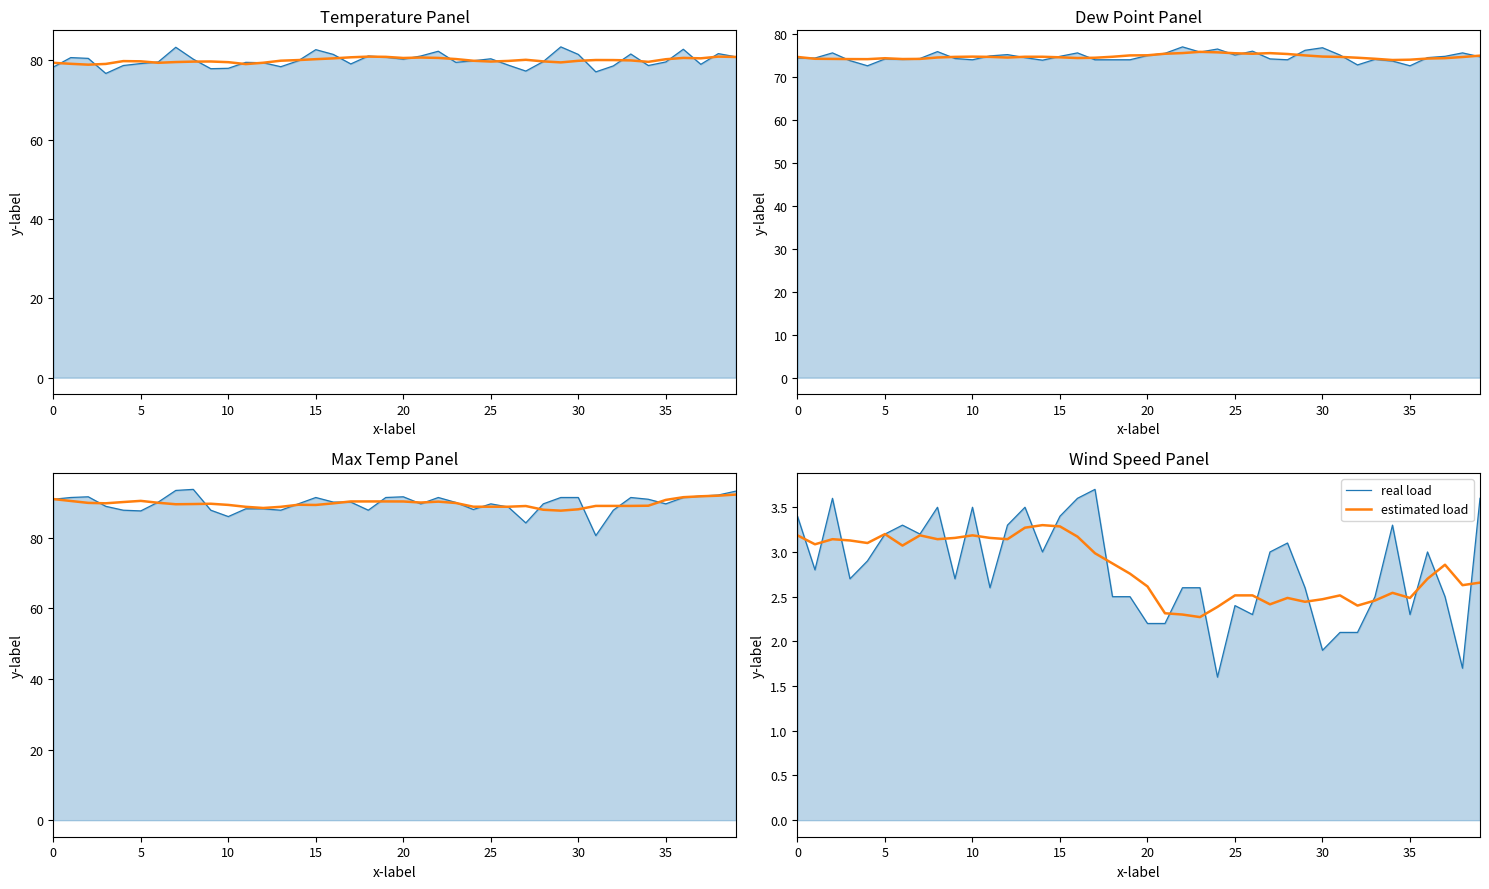

Which series ends up on top after the final intersection of real load and estimated load?

real load